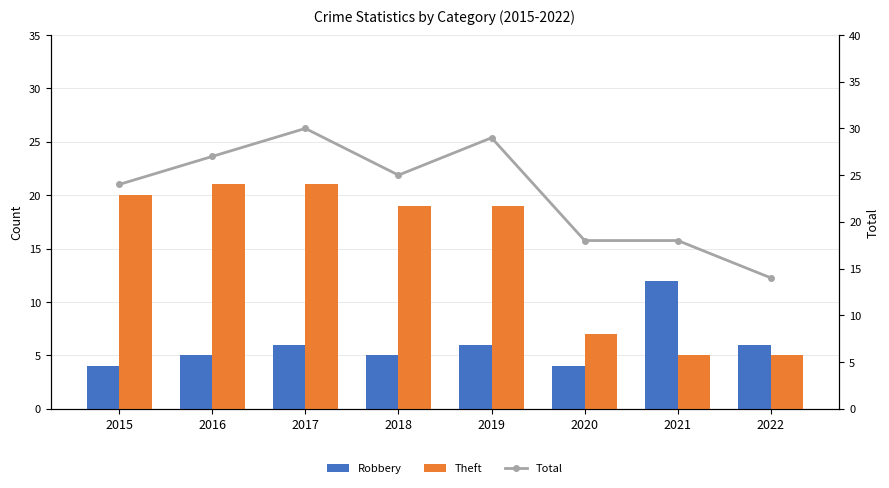

What is the sum of all Total values?

185